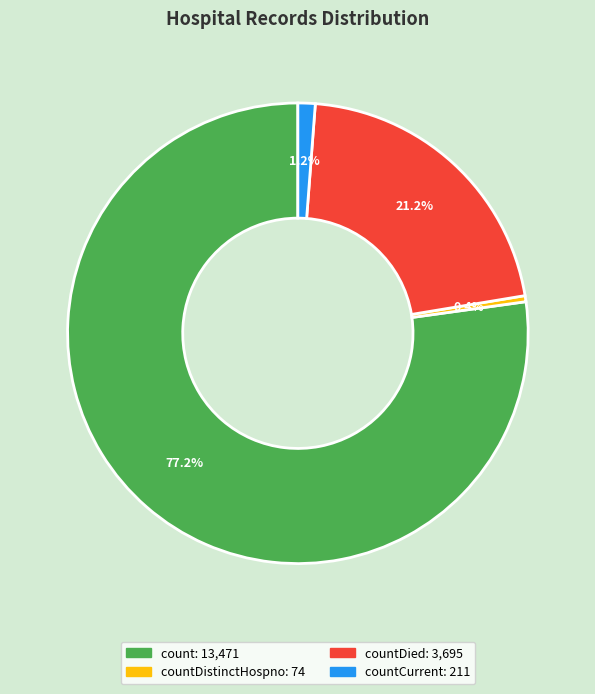

Does any single category account for the majority?

Yes